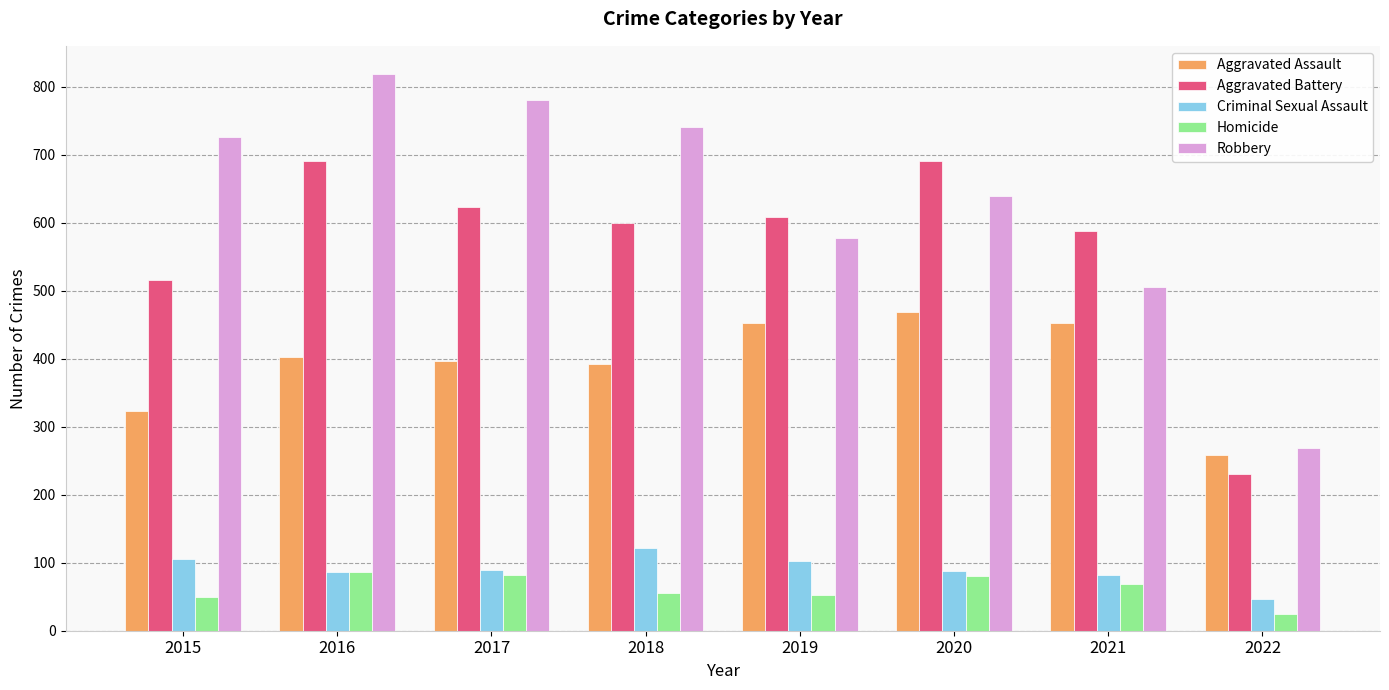

At which label is Aggravated Battery closest to 460?

2015